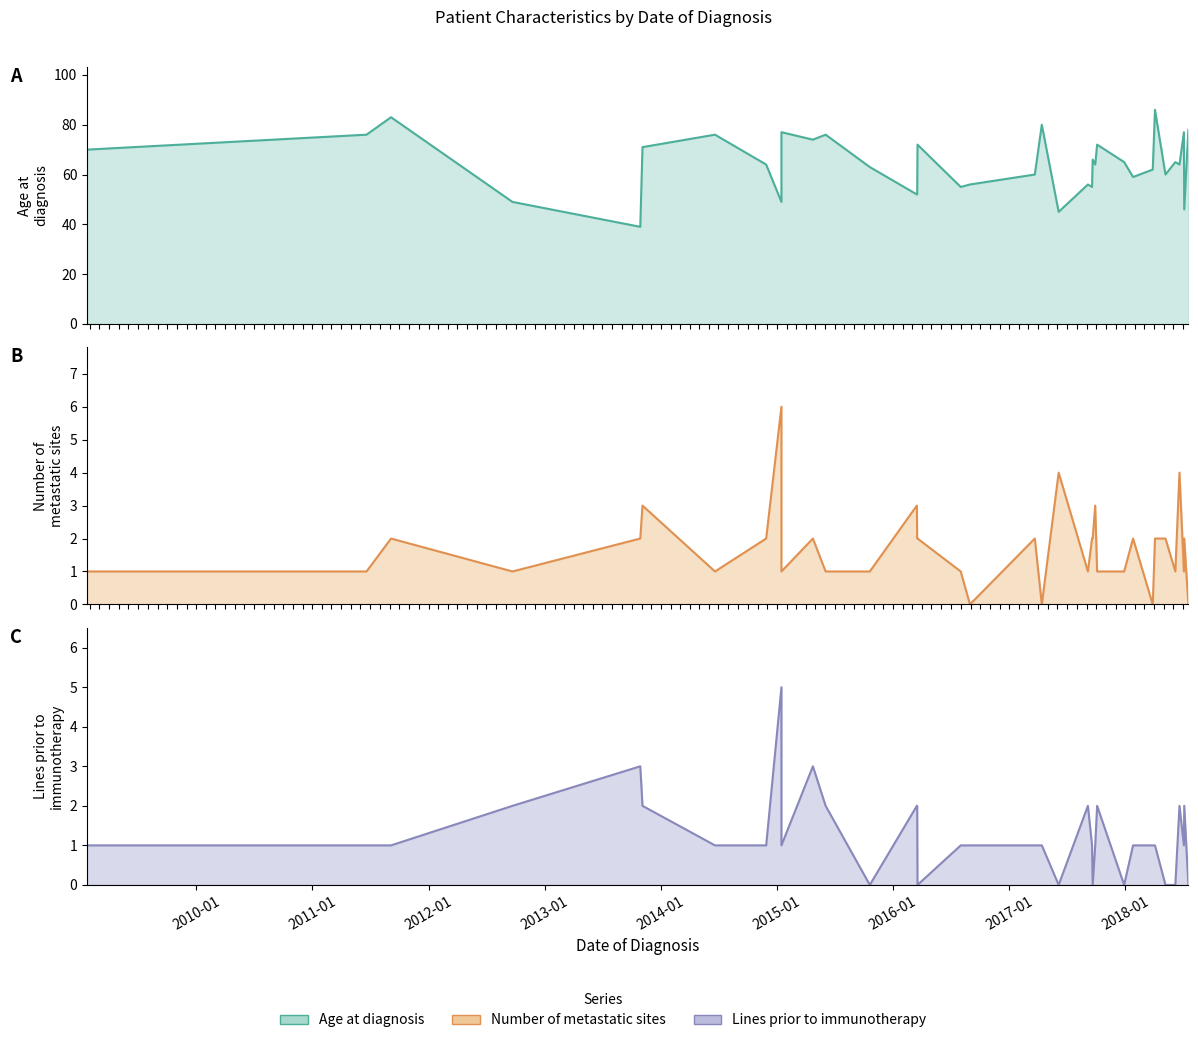

Count the Lines prior to immunotherapy values in the range 1 to 2.

25